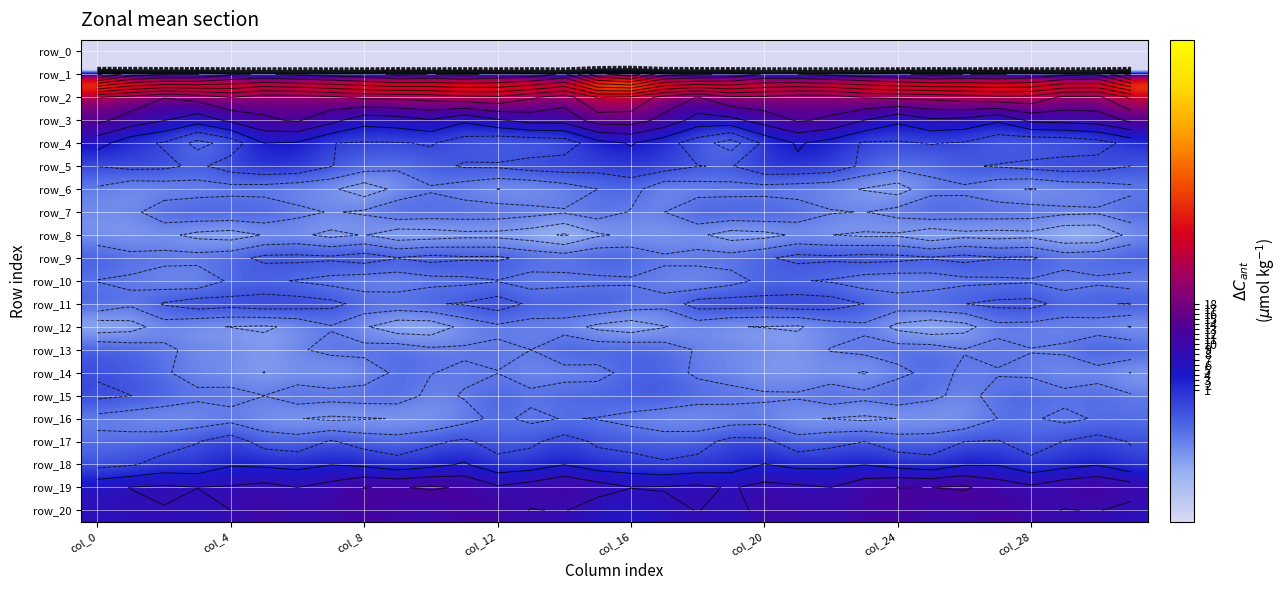

Where does the row_1 series first go above 52?

col_0